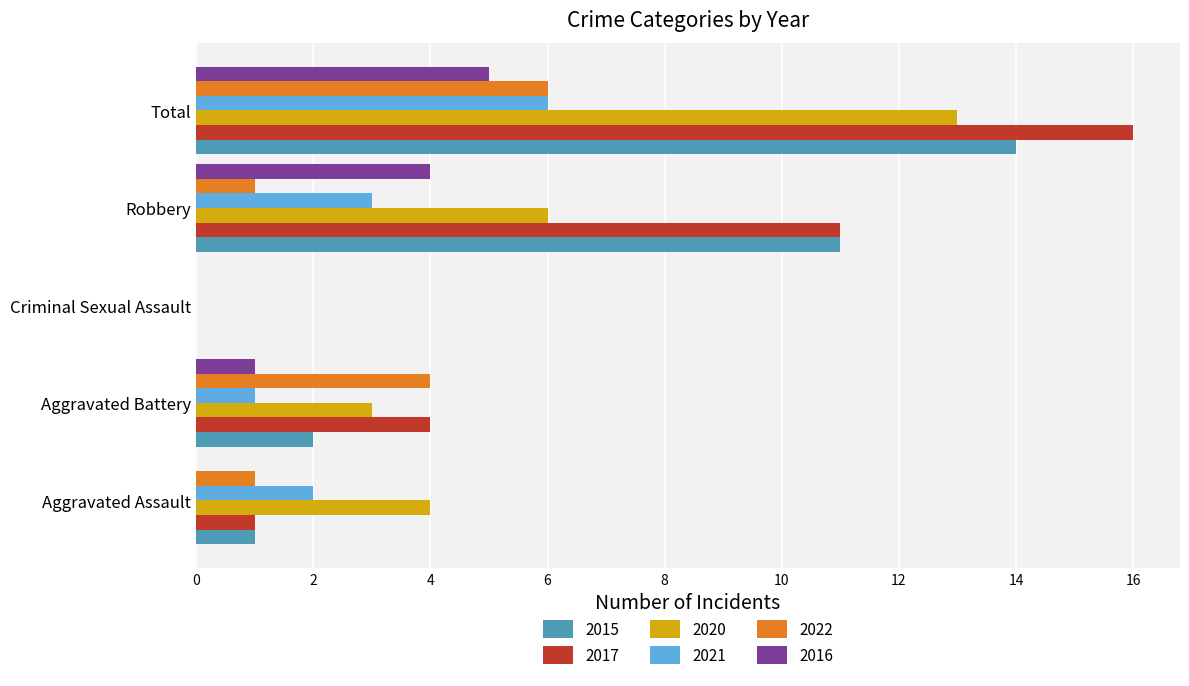

Which series changed the most between Aggravated Assault and Criminal Sexual Assault?

2020